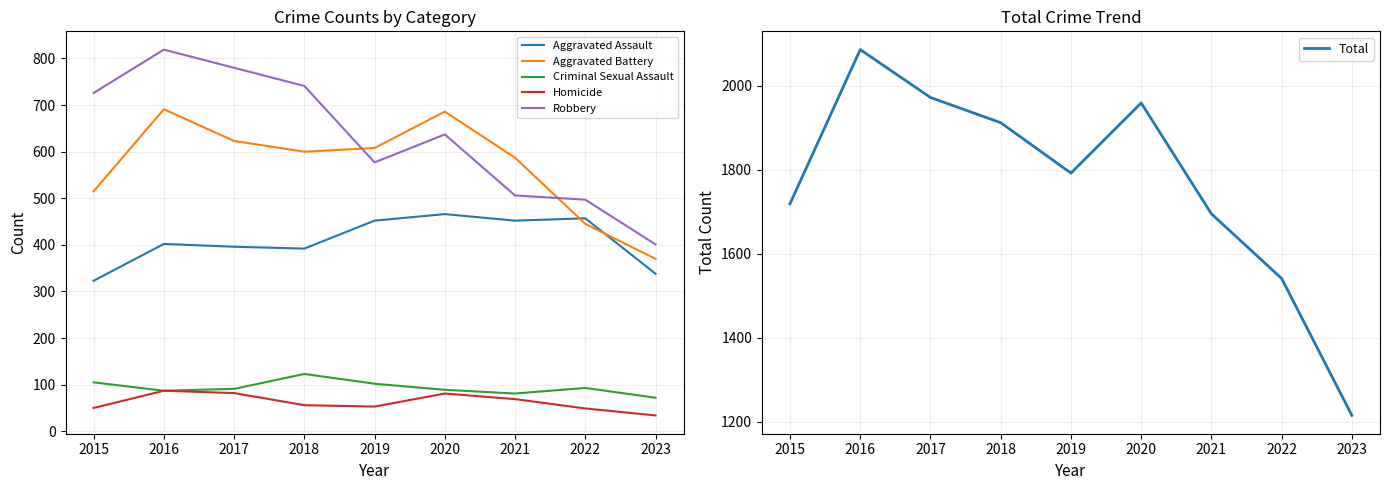

At which category is the sum across all series the highest?

2016